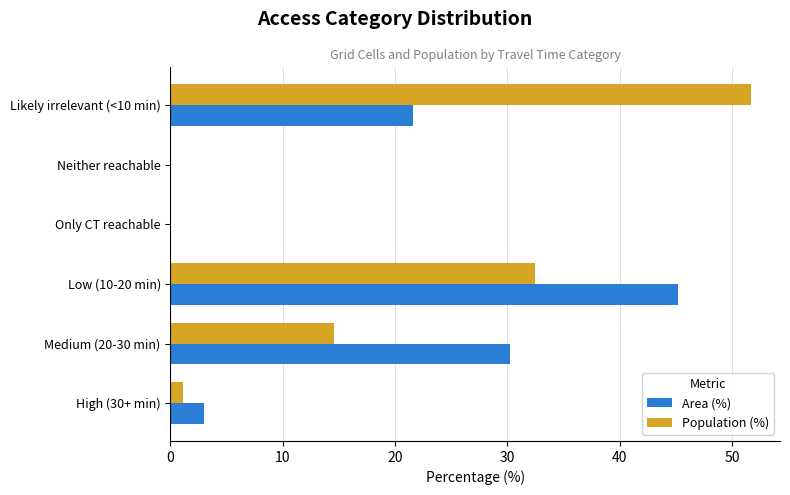

What is the maximum value for Area (%)?

45.2